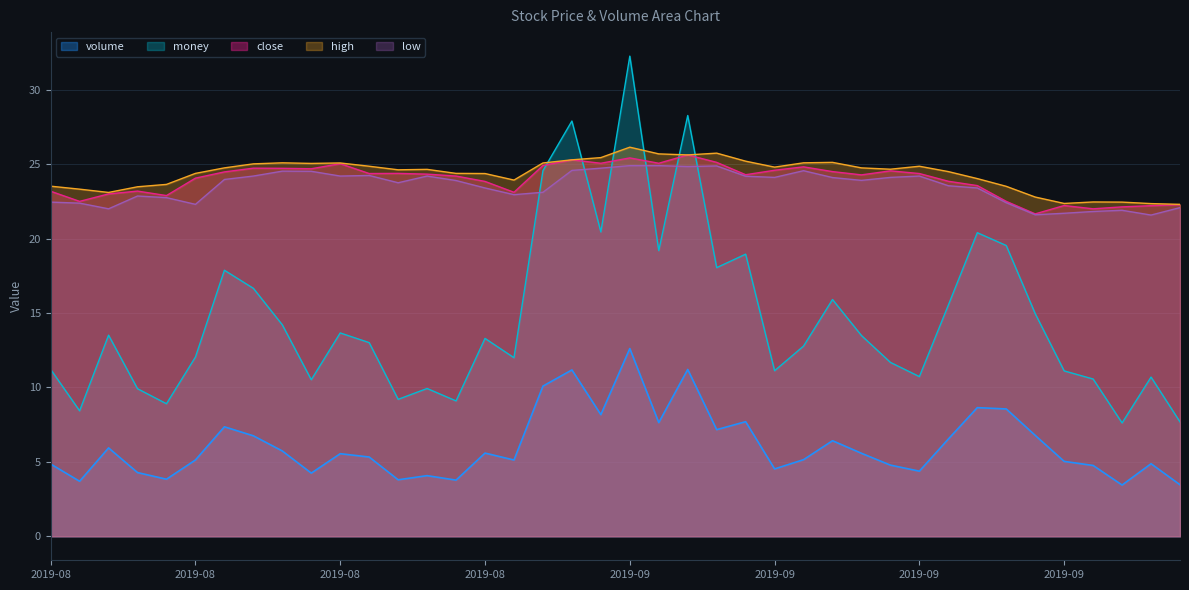

How many values in the volume series are below 5?

15